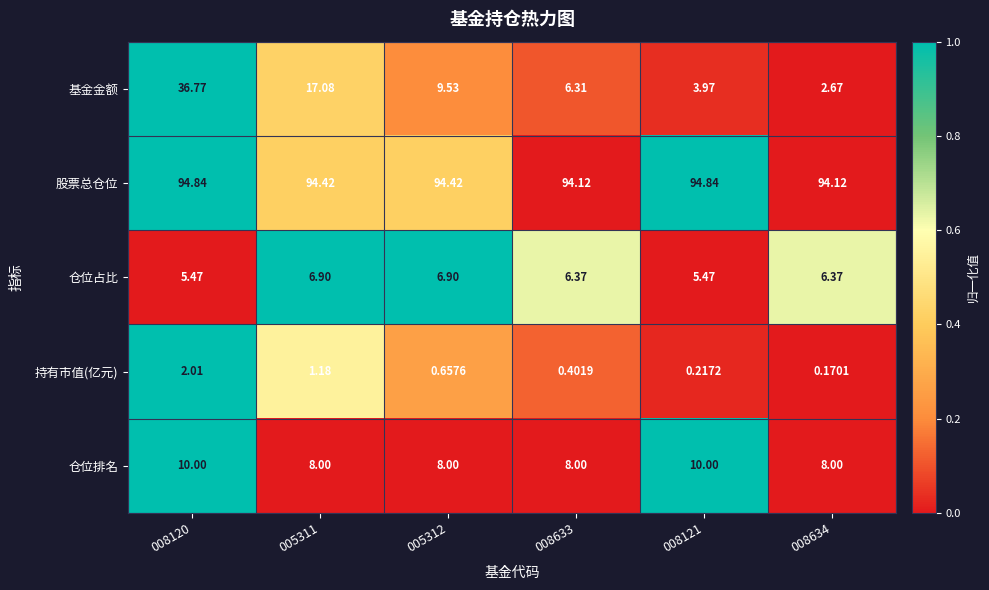

Which series changed the most between 005311 and 005312?

基金金额